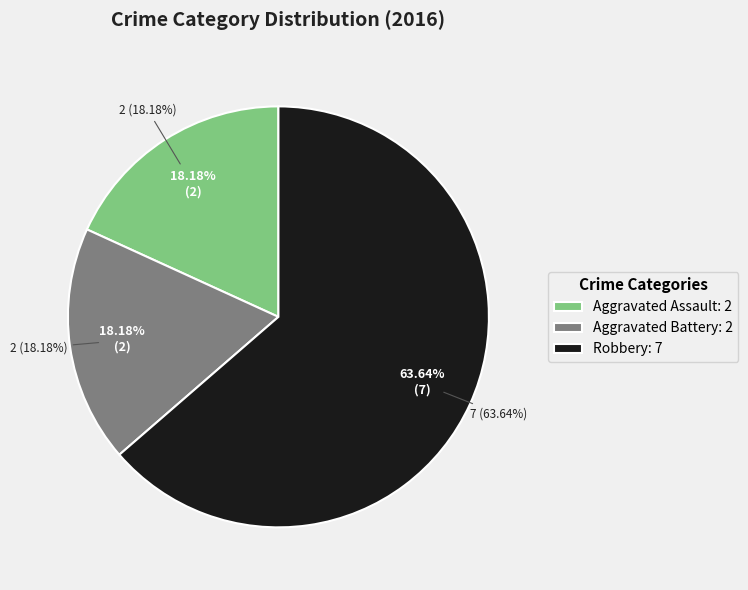

What is the ratio of the value at Aggravated Battery to the value at Aggravated Assault?

1.0